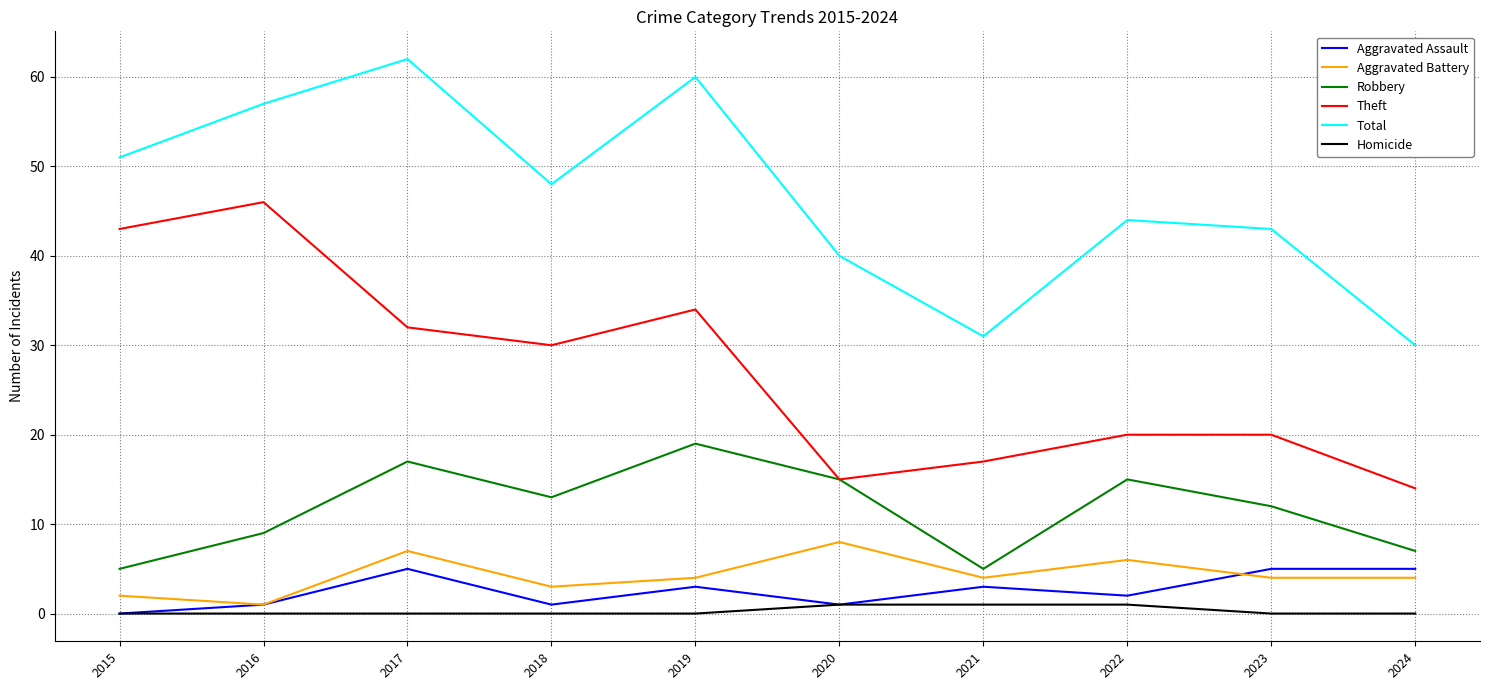

Is the value of Robbery at 2018 greater than the value of Aggravated Assault at 2022?

Yes